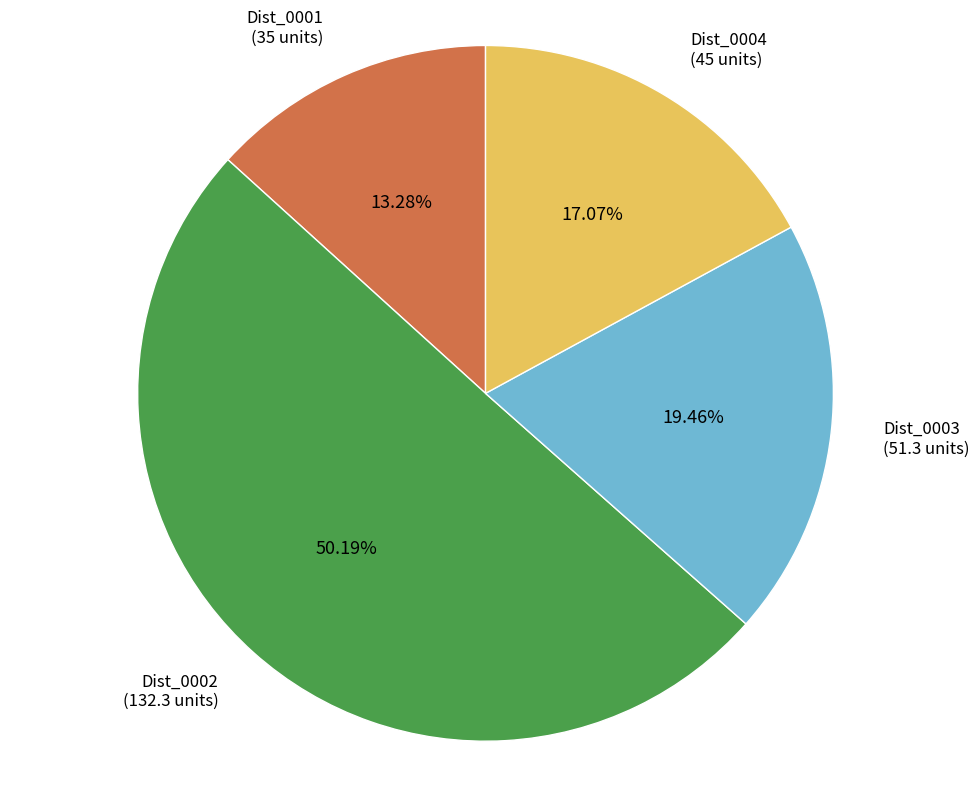

Rank the categories by value from lowest to highest.

Dist_0001, Dist_0004, Dist_0003, Dist_0002